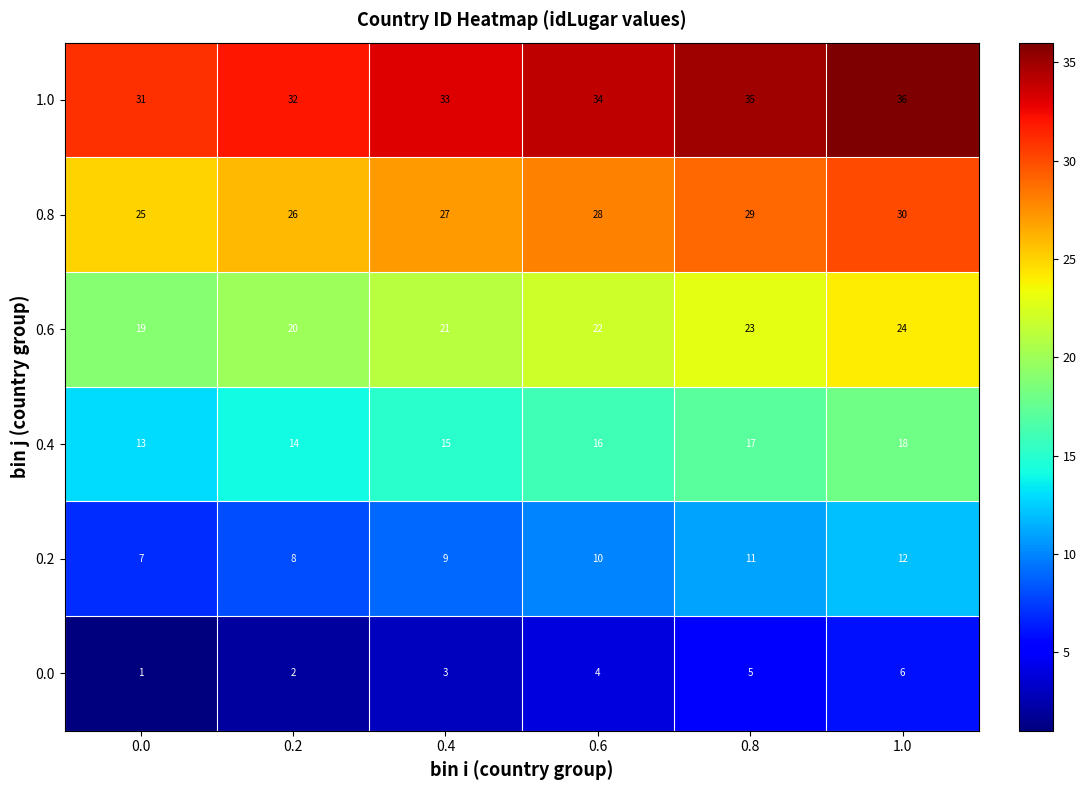

What is the spread (max minus min) of values at 0.8?

30